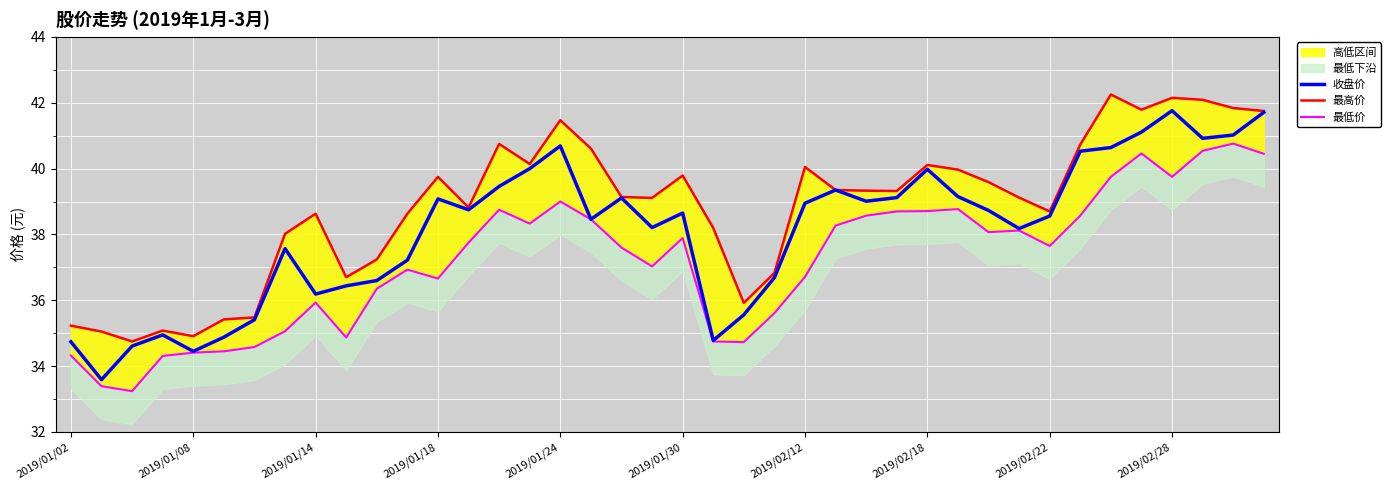

Reading right to left, transcribe all the data shown in this chart.

收盘价: 41.7	41.0	40.9	41.8	41.1	40.6	40.5	38.6	38.2	38.7	39.1	40.0	39.1	39.0	39.4	39.0	36.7	35.6	34.8	38.6	38.2	39.1	38.5	40.7	40.0	39.5	38.8	39.1	37.2	36.6	36.4	36.2	37.6	35.4	34.9	34.5	35.0	34.6	33.6	34.7
最高价: 41.8	41.8	42.1	42.1	41.8	42.2	40.7	38.7	39.1	39.6	40.0	40.1	39.3	39.3	39.4	40.0	36.8	35.9	38.2	39.8	39.1	39.1	40.6	41.5	40.1	40.8	38.8	39.8	38.6	37.2	36.7	38.6	38.0	35.5	35.4	34.9	35.1	34.8	35.0	35.2
最低价: 40.5	40.8	40.5	39.8	40.5	39.8	38.6	37.6	38.1	38.1	38.8	38.7	38.7	38.6	38.3	36.7	35.6	34.7	34.8	37.9	37.0	37.6	38.5	39.0	38.3	38.8	37.8	36.7	36.9	36.4	34.9	35.9	35.1	34.6	34.5	34.4	34.3	33.2	33.4	34.3